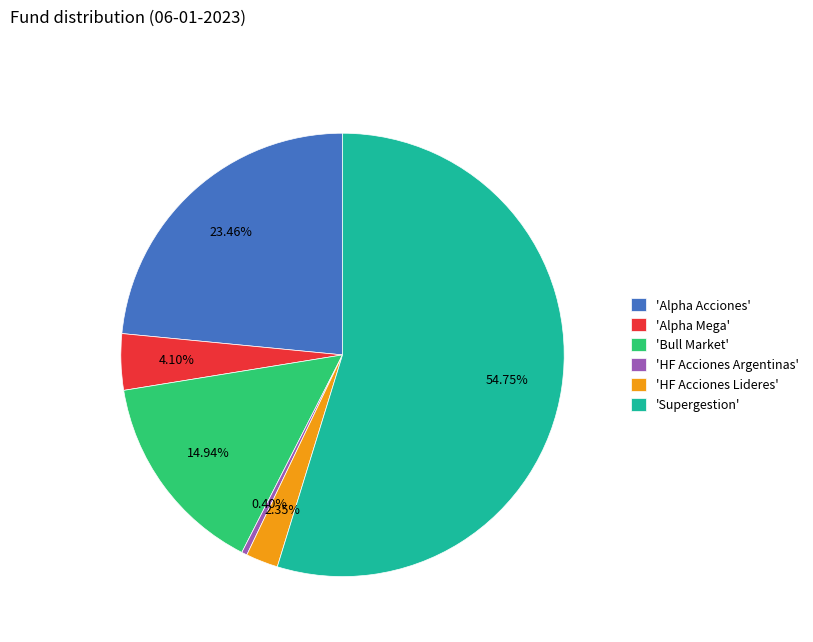

Is the sum of 'HF Acciones Lideres' and 'Supergestion' greater than half?

Yes